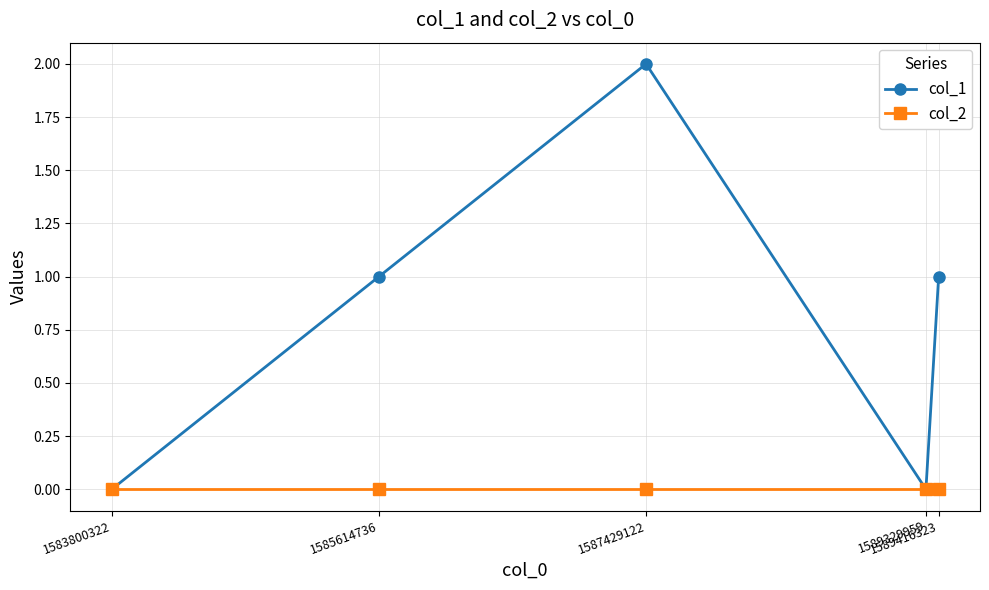

In col_1, how many points are lower than both neighbors (excluding endpoints)?

1